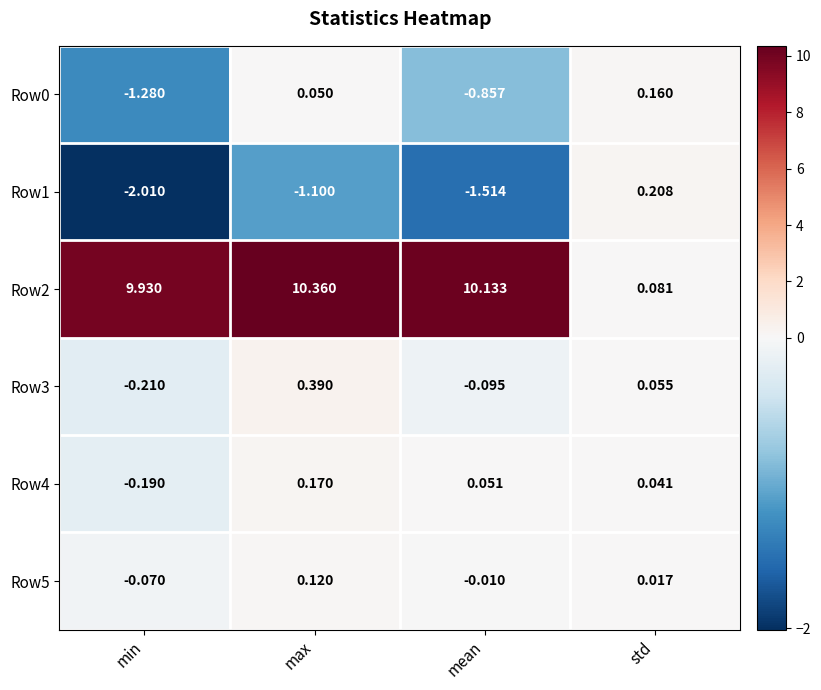

Which series has the largest range (max minus min)?

Row2